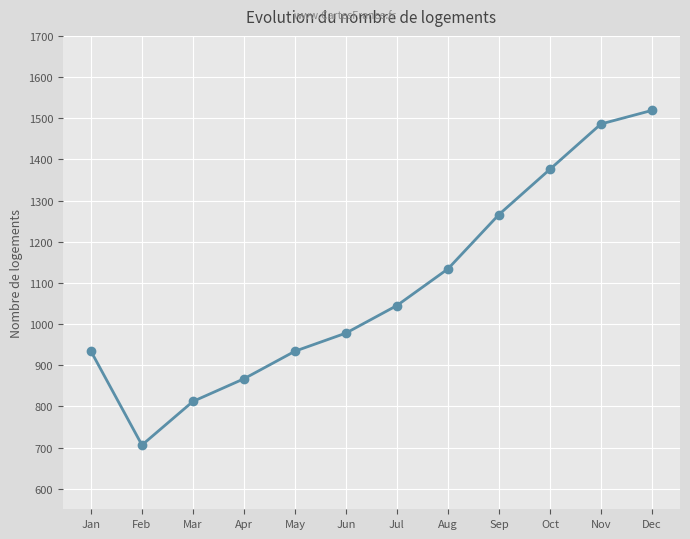

What is the value of the 1st point from the left?

934